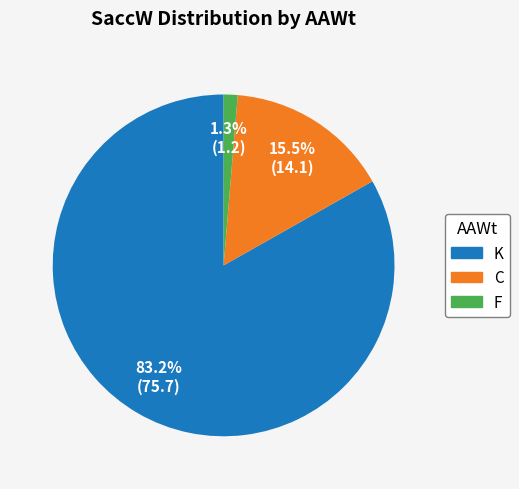

Rank the categories by value from highest to lowest.

K, C, F